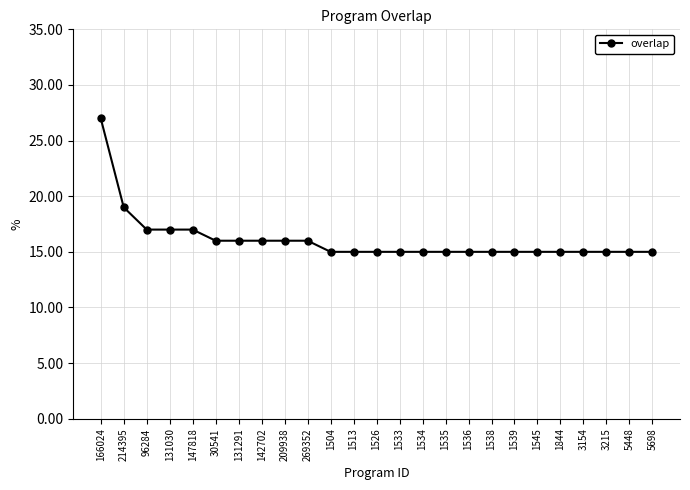

What is the label of the 2nd point from the right?

5448